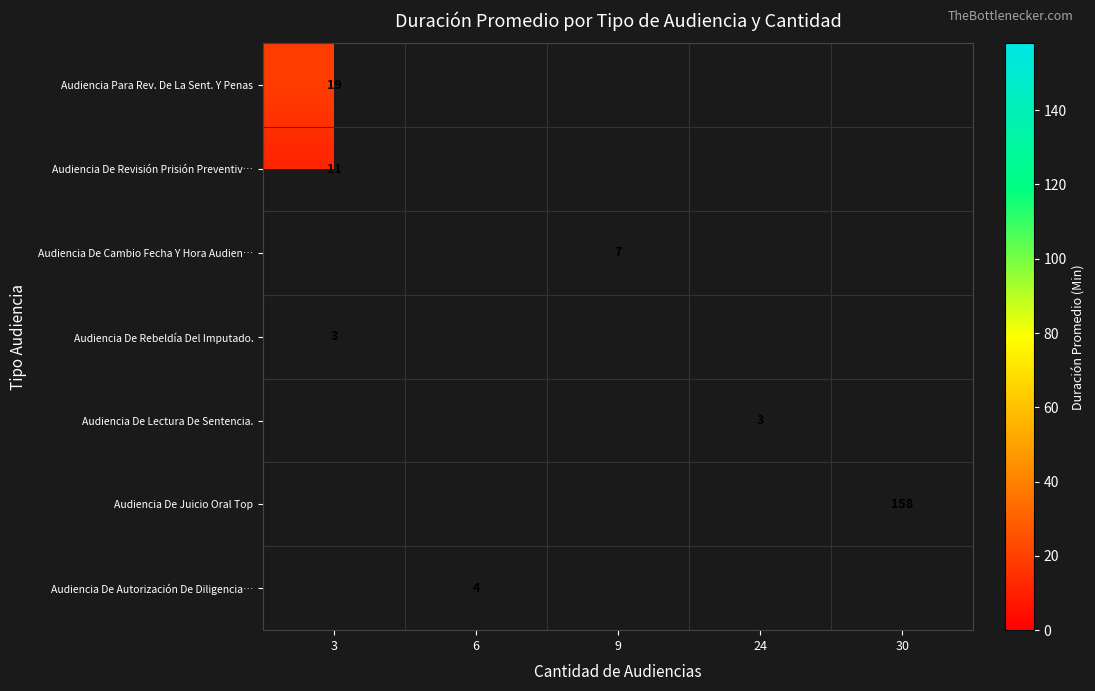

How many categories are shown in the chart?

5